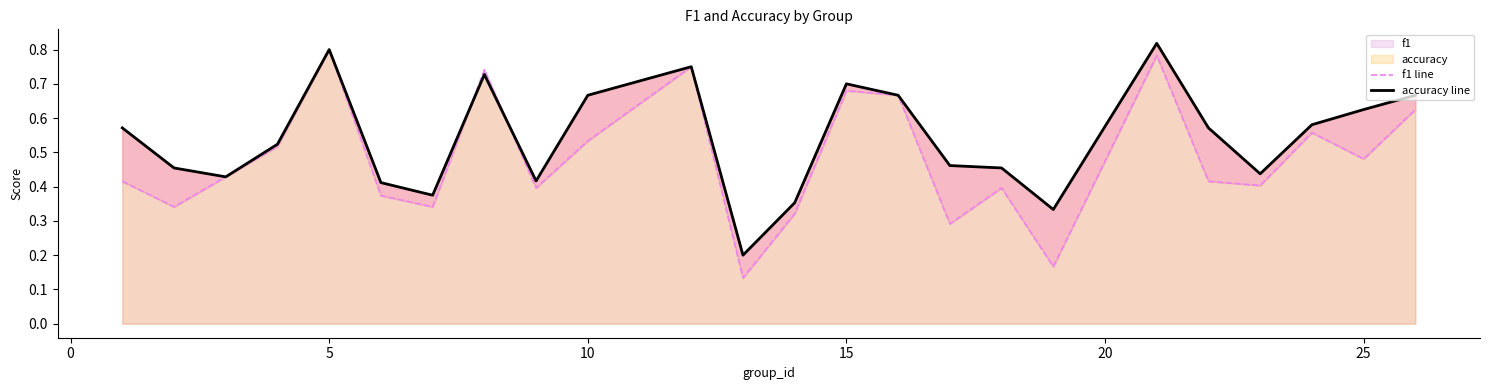

True or false: accuracy line has more than 2 interior local peaks.

True